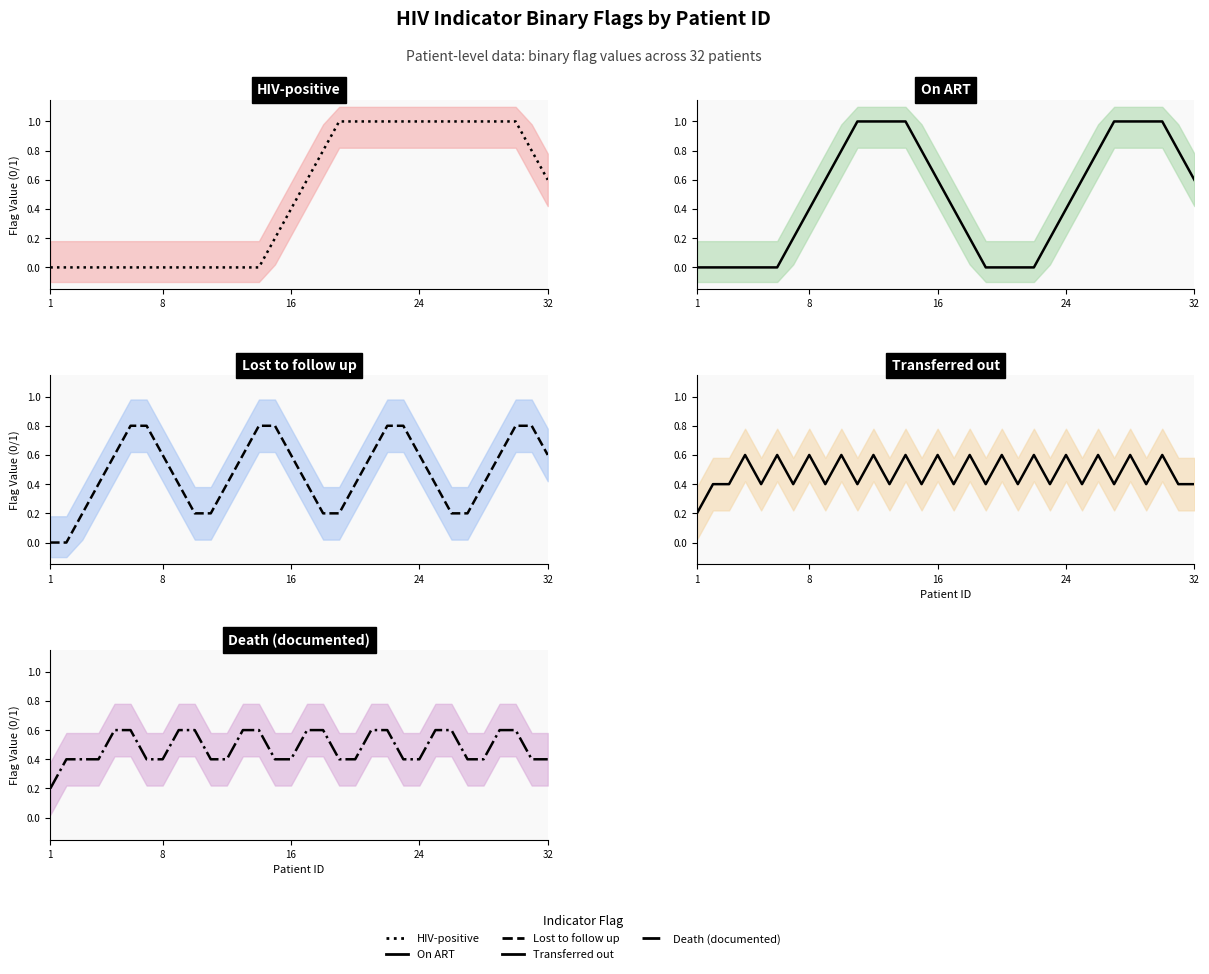

Reading right to left, transcribe all the data shown in this chart.

HIV-positive: 0.6	0.8	1.0	1.0	1.0	1.0	1.0	1.0	1.0	1.0	1.0	1.0	1.0	1.0	0.8	0.6	0.4	0.2	0.0	0.0	0.0	0.0	0.0	0.0	0.0	0.0	0.0	0.0	0.0	0.0	0.0	0.0
On ART: 0.6	0.8	1.0	1.0	1.0	1.0	0.8	0.6	0.4	0.2	0.0	0.0	0.0	0.0	0.2	0.4	0.6	0.8	1.0	1.0	1.0	1.0	0.8	0.6	0.4	0.2	0.0	0.0	0.0	0.0	0.0	0.0
Lost to follow up: 0.6	0.8	0.8	0.6	0.4	0.2	0.2	0.4	0.6	0.8	0.8	0.6	0.4	0.2	0.2	0.4	0.6	0.8	0.8	0.6	0.4	0.2	0.2	0.4	0.6	0.8	0.8	0.6	0.4	0.2	0.0	0.0
Transferred out: 0.4	0.4	0.6	0.4	0.6	0.4	0.6	0.4	0.6	0.4	0.6	0.4	0.6	0.4	0.6	0.4	0.6	0.4	0.6	0.4	0.6	0.4	0.6	0.4	0.6	0.4	0.6	0.4	0.6	0.4	0.4	0.2
Death (documented): 0.4	0.4	0.6	0.6	0.4	0.4	0.6	0.6	0.4	0.4	0.6	0.6	0.4	0.4	0.6	0.6	0.4	0.4	0.6	0.6	0.4	0.4	0.6	0.6	0.4	0.4	0.6	0.6	0.4	0.4	0.4	0.2